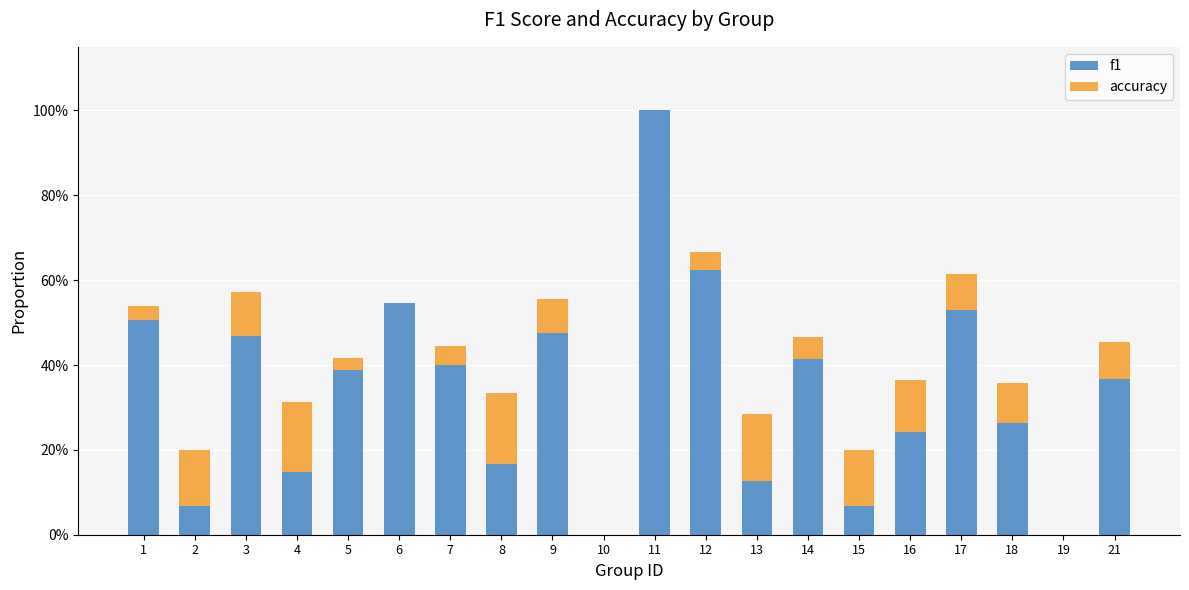

Count the accuracy values in the range 0 to 1.

20